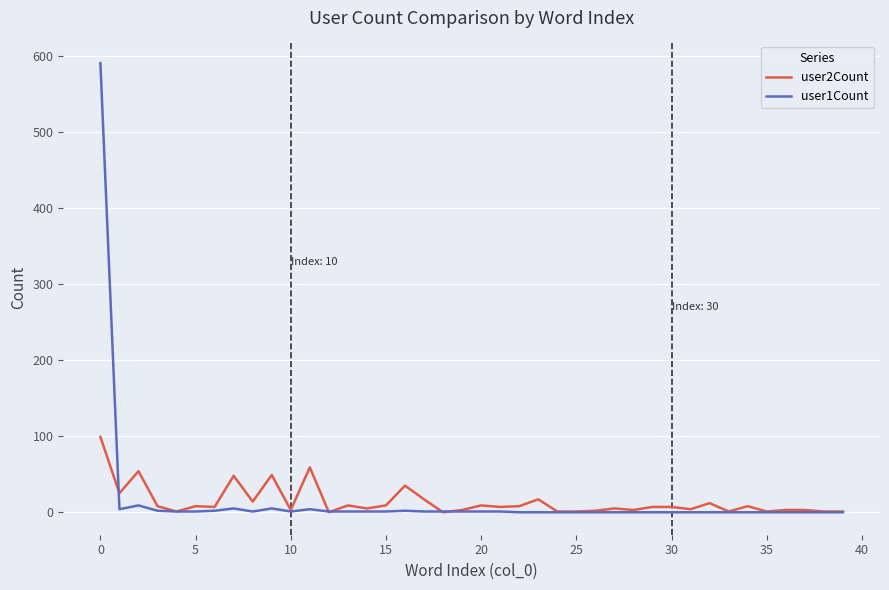

Which series has the largest range (max minus min)?

user1Count